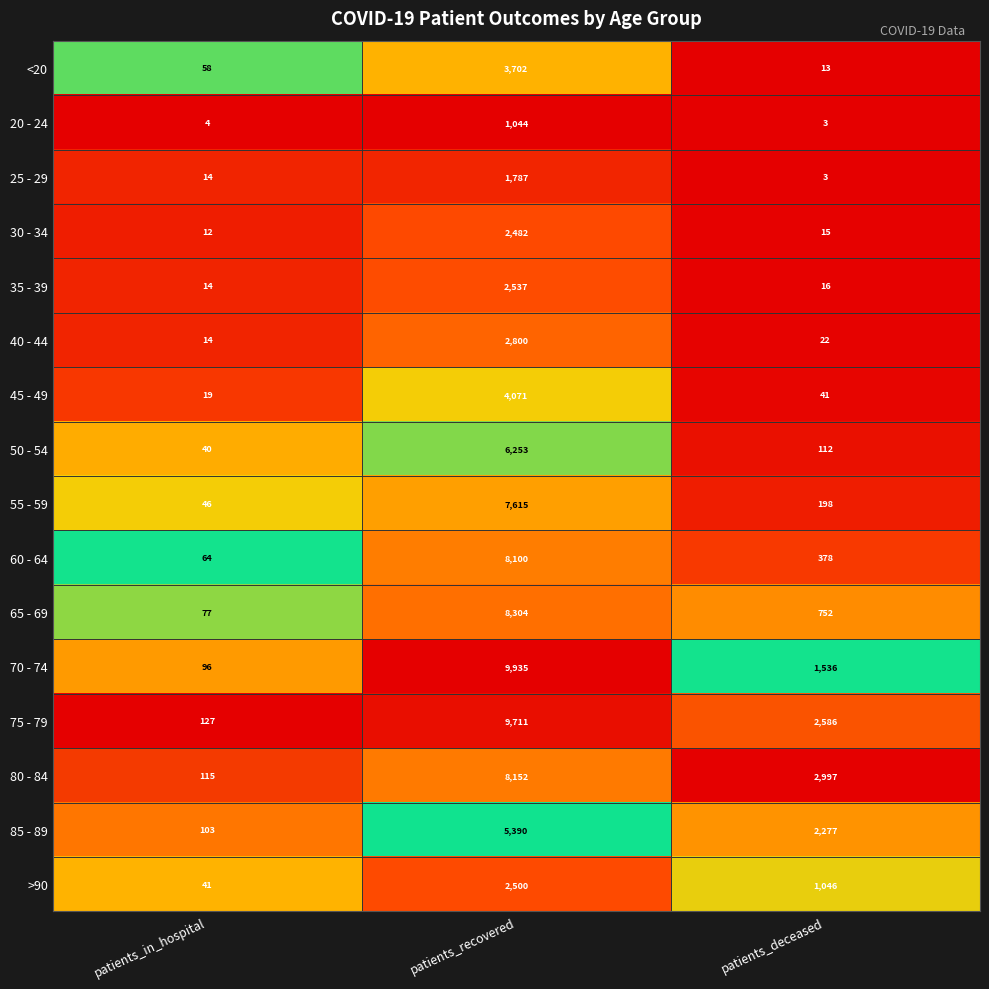

What is the total value across all series at patients_deceased?

11995